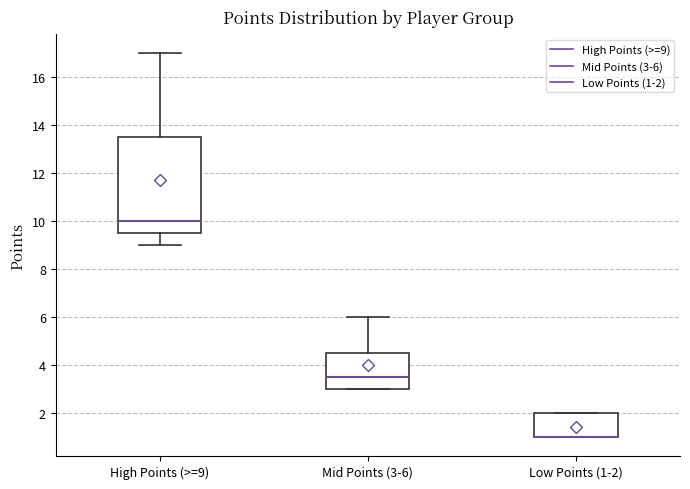

Reading left to right, read every box against the y-axis: the position of its median line, the range the box covers, and the ends of its whiskers. The values are not printed on the chart, so give them approximately, as read against the axis.

High Points (>=9): median 10.0, box 9.6 to 13.6, whiskers 9.0 to 17.0
Mid Points (3-6): median 3.6, box 3.0 to 4.6, whiskers 3.0 to 6.0
Low Points (1-2): median 1.0 (drawn on the box's lower edge), box 1.0 to 2.0, whiskers 1.0 to 2.0